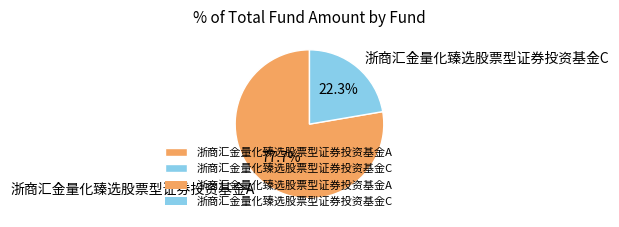

To the nearest percent, what portion does 浙商汇金量化臻选股票型证券投资基金C represent?

22%